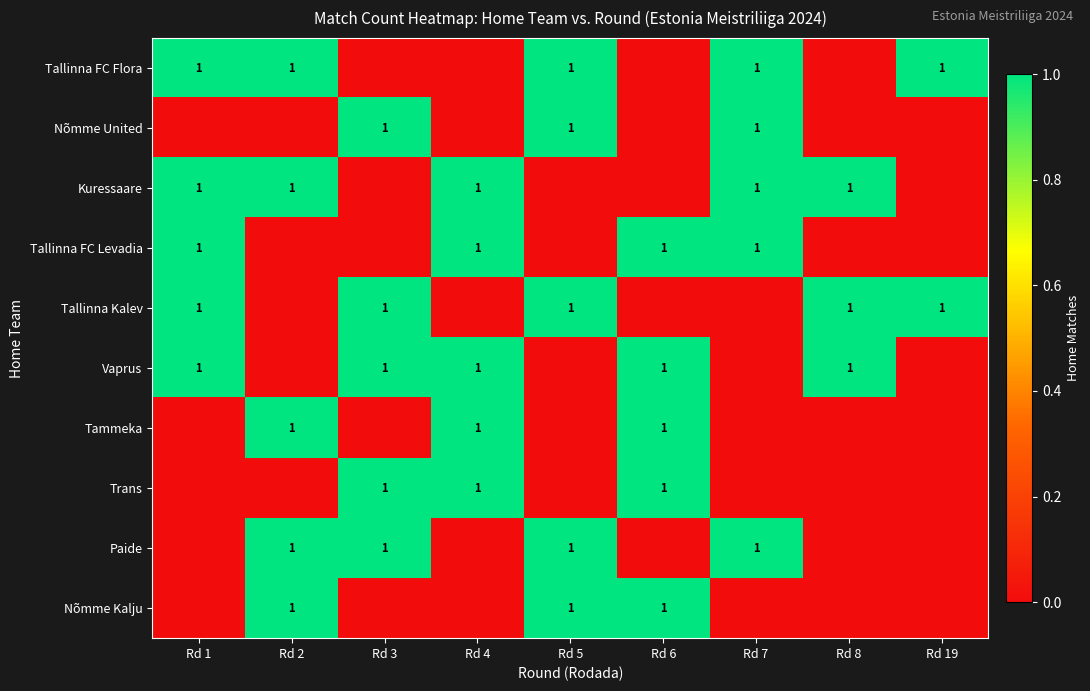

The value of Tallinna Kalev at Rd 19 is 1. True or false?

True